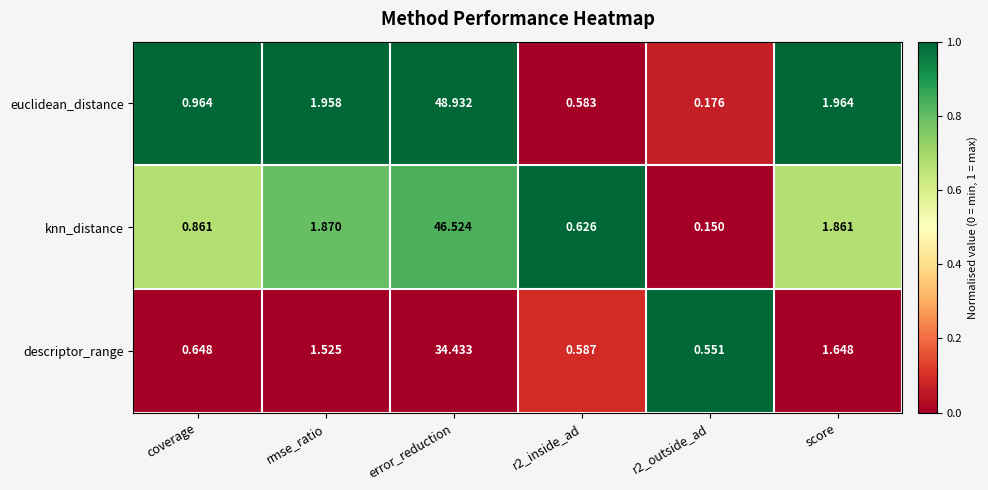

What is the difference between the highest and lowest values at r2_inside_ad?

0.0